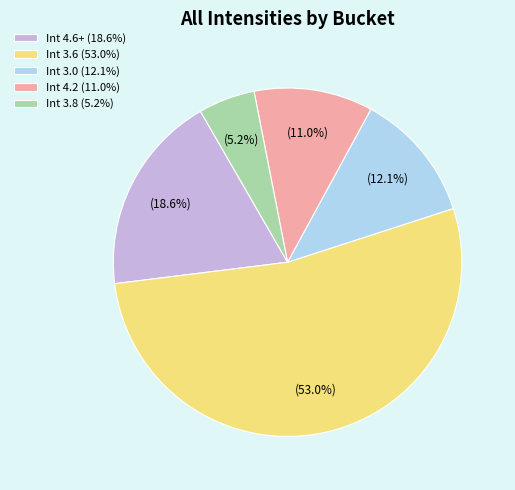

Is there a majority slice in this chart?

Yes